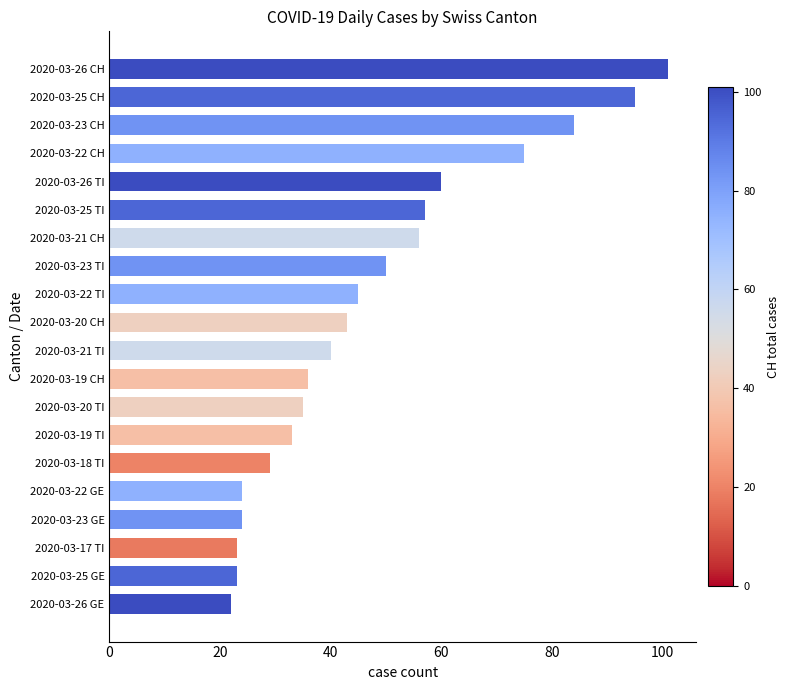

Which label corresponds to the smallest value in the chart?

2020-03-26 GE